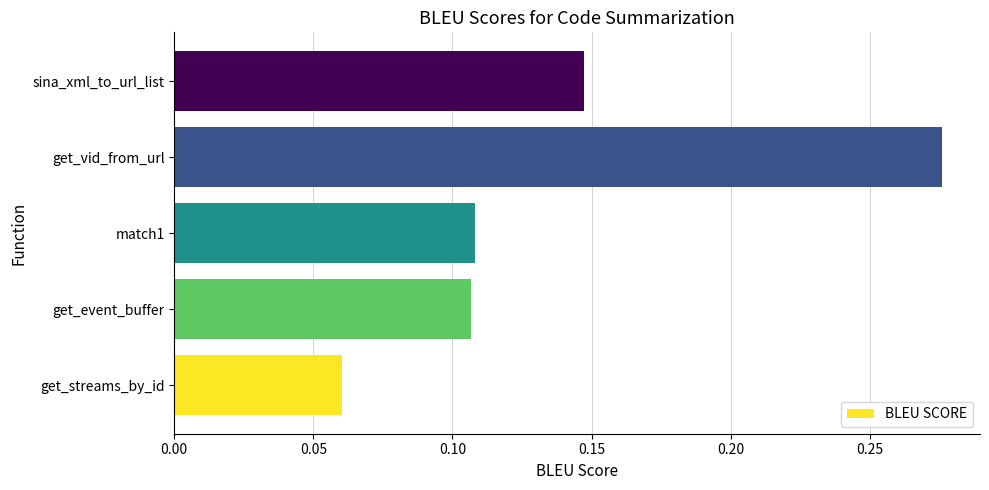

The value at get_streams_by_id is 0.0. True or false?

False